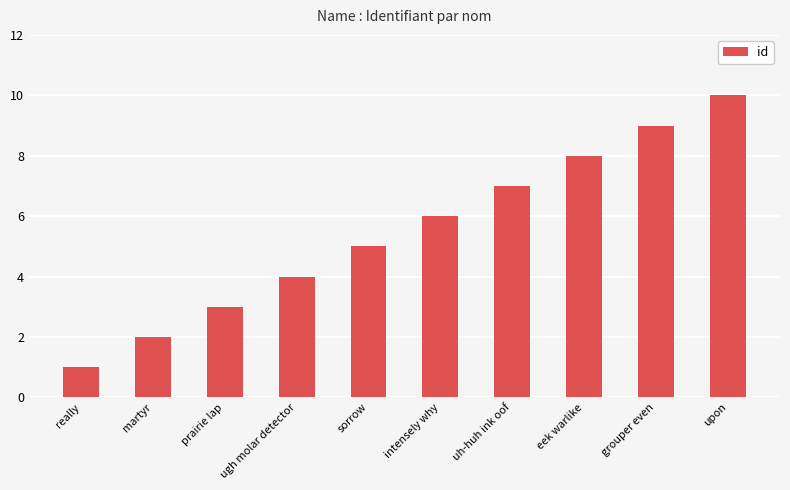

The chart shows a value of 8 at eek warlike. True or false?

True